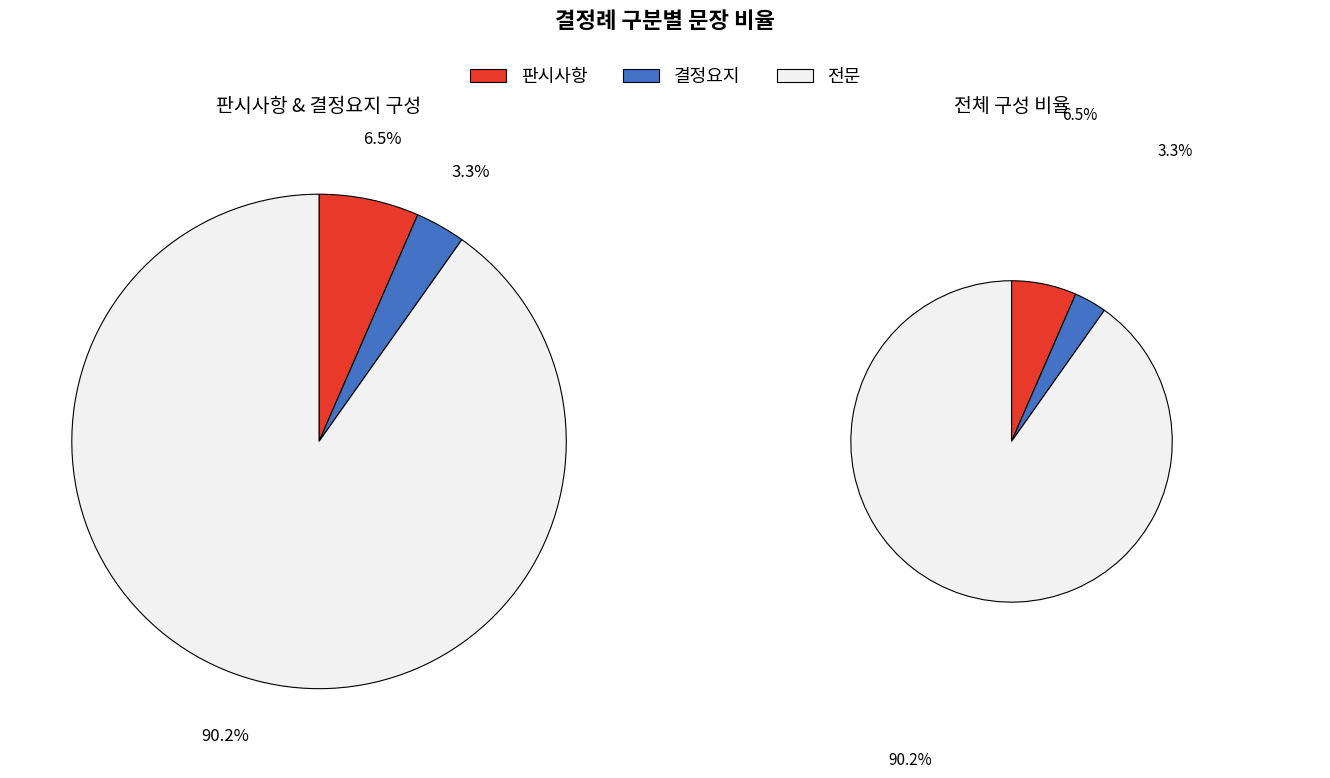

To the nearest percent, what is the difference between the 판시사항 and 결정요지 slice percentages?

3%